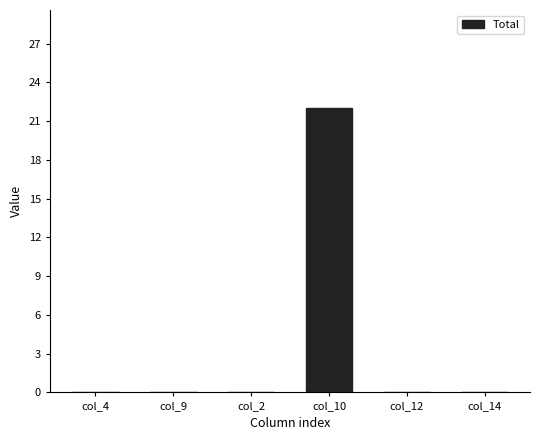

Which label corresponds to the largest value in the chart?

col_10